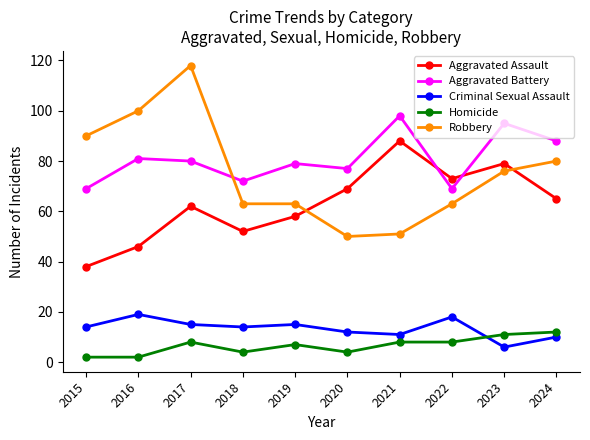

At which category does Aggravated Assault reach its first local peak?

2017